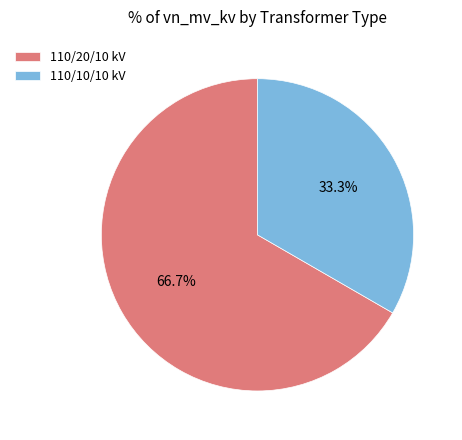

Which category accounts for the majority?

110/20/10 kV